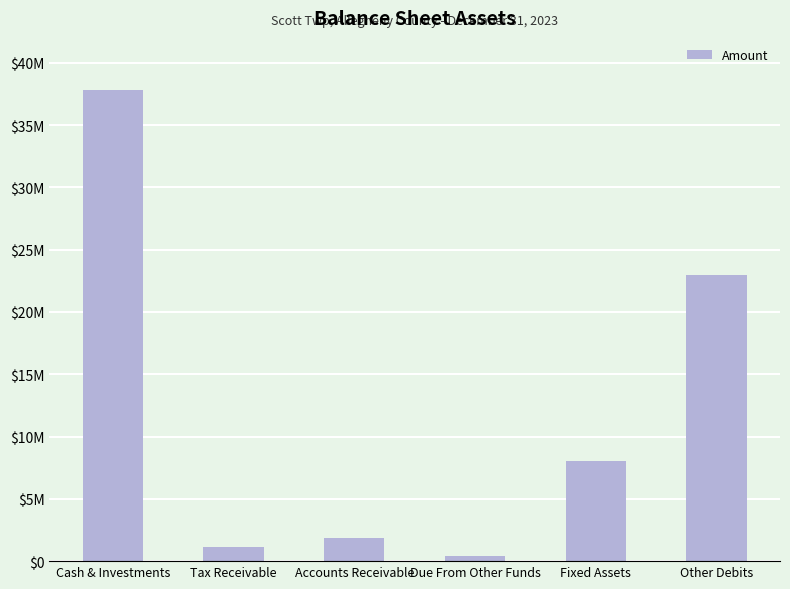

What is the difference between the values at Fixed Assets and Accounts Receivable?

6119997